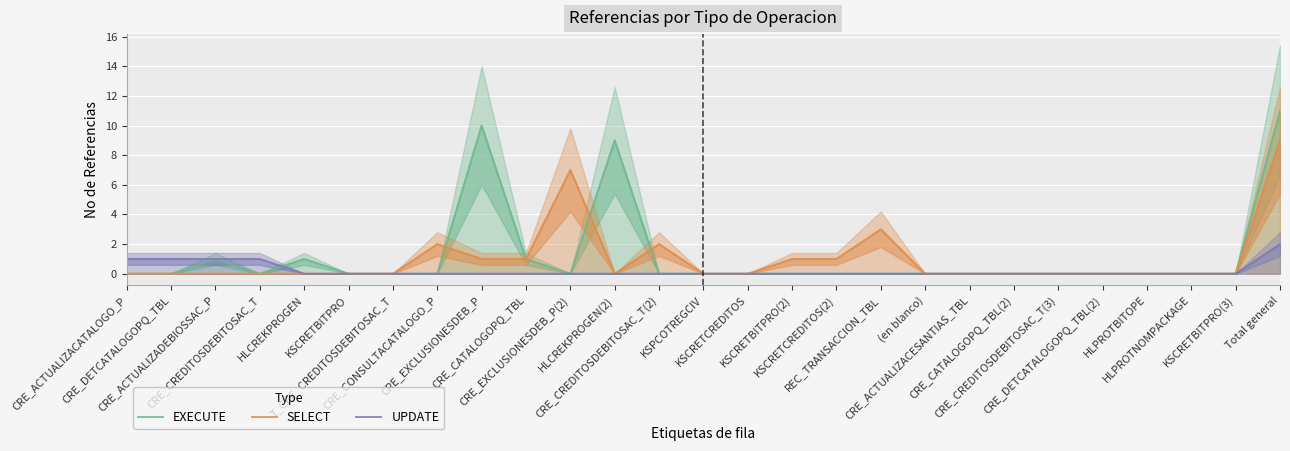

What is the approximate value of SELECT at Total general?

9